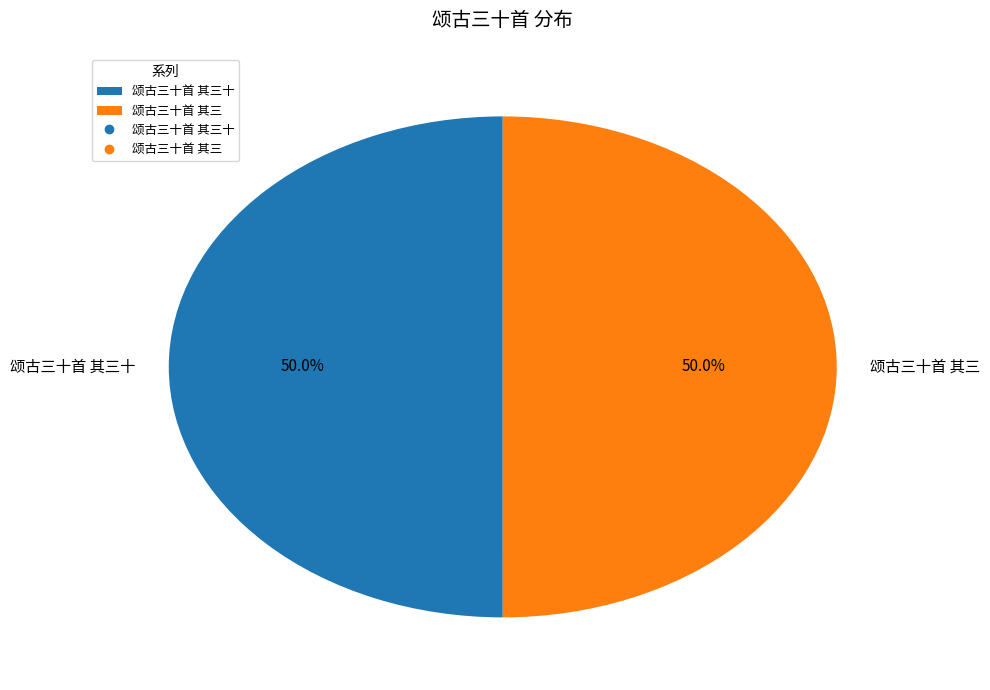

What is the ratio of the value at 颂古三十首 其三 to the value at 颂古三十首 其三十?

1.0